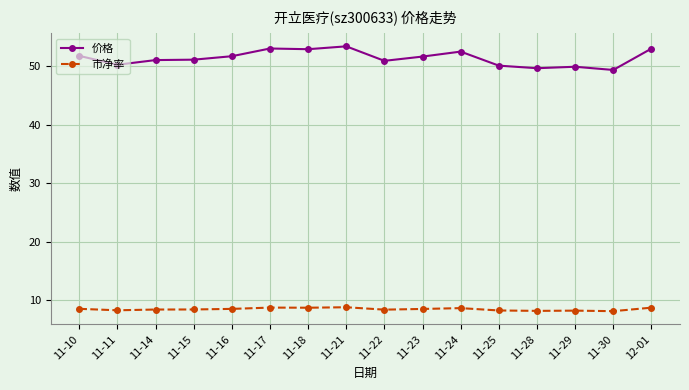

What are all the series names shown in the legend?

价格, 市净率